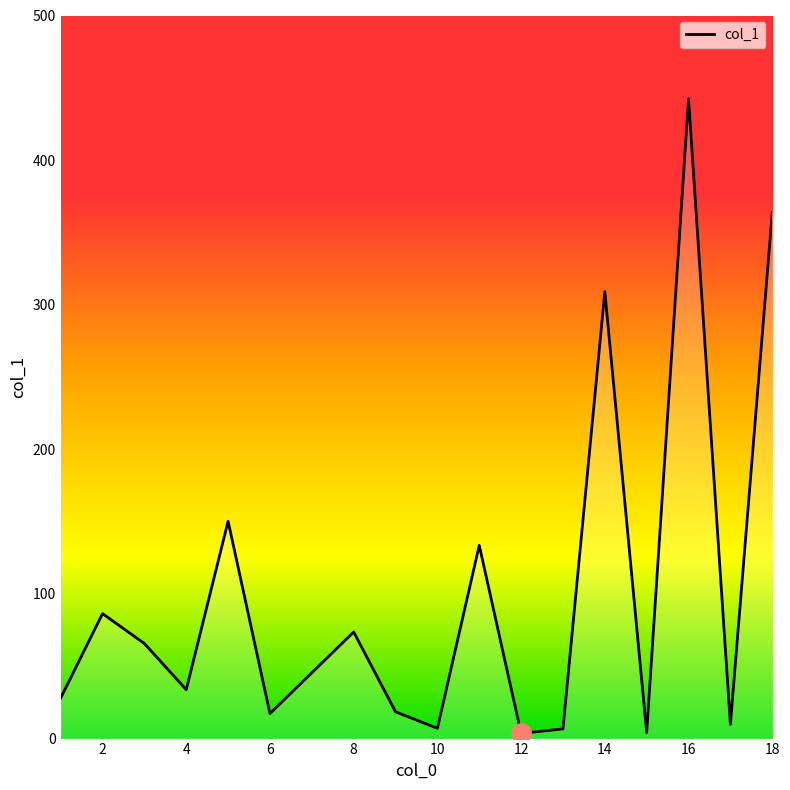

What is the greatest value displayed?

442.4